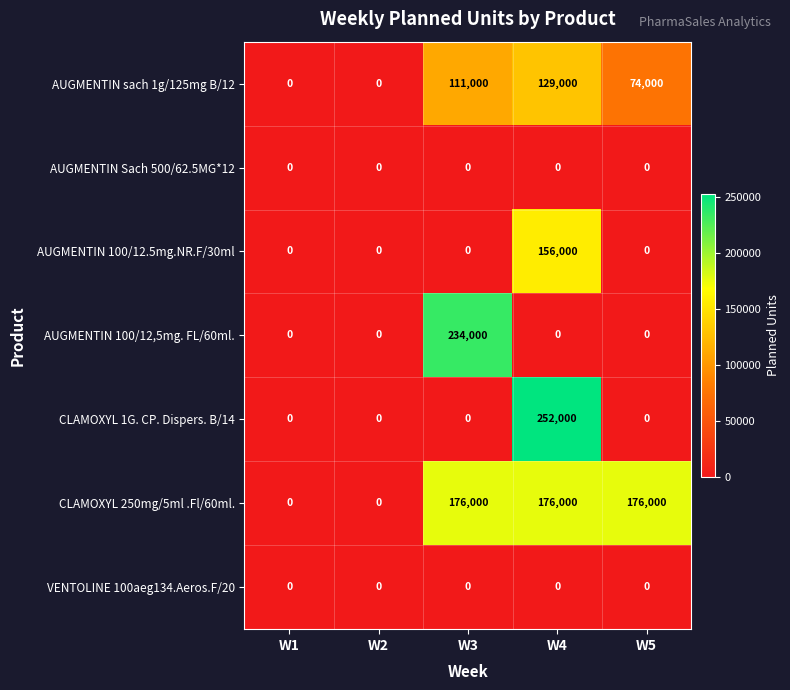

What is the average value of the AUGMENTIN 100/12.5mg.NR.F/30ml series?

31200